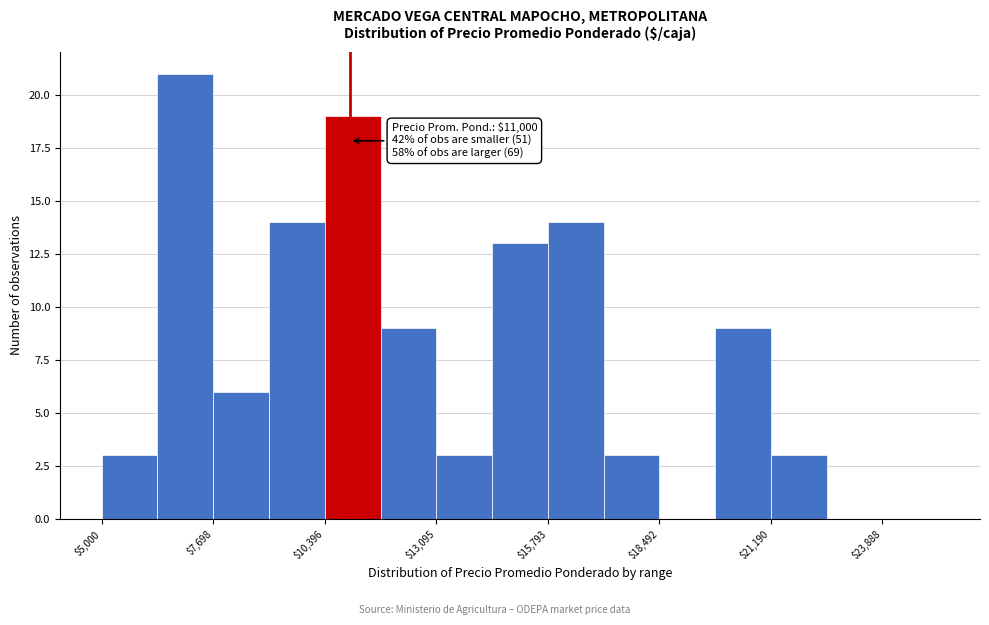

Around what value on the x-axis is the tallest bar? Give the approximate position of its centre, as read against the axis.

7000